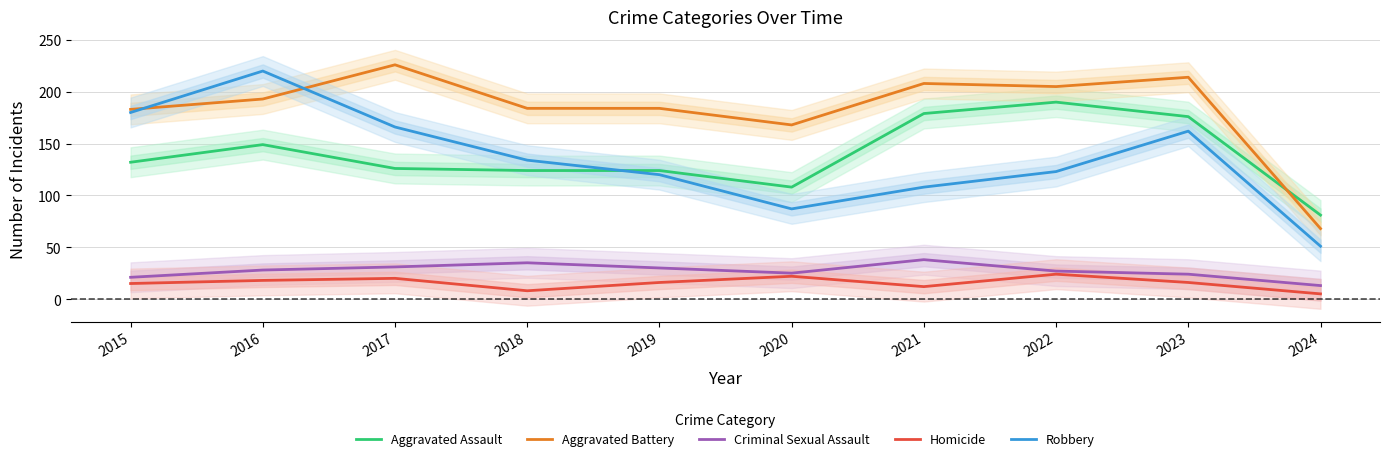

How many values in the Robbery series are below 134?

5